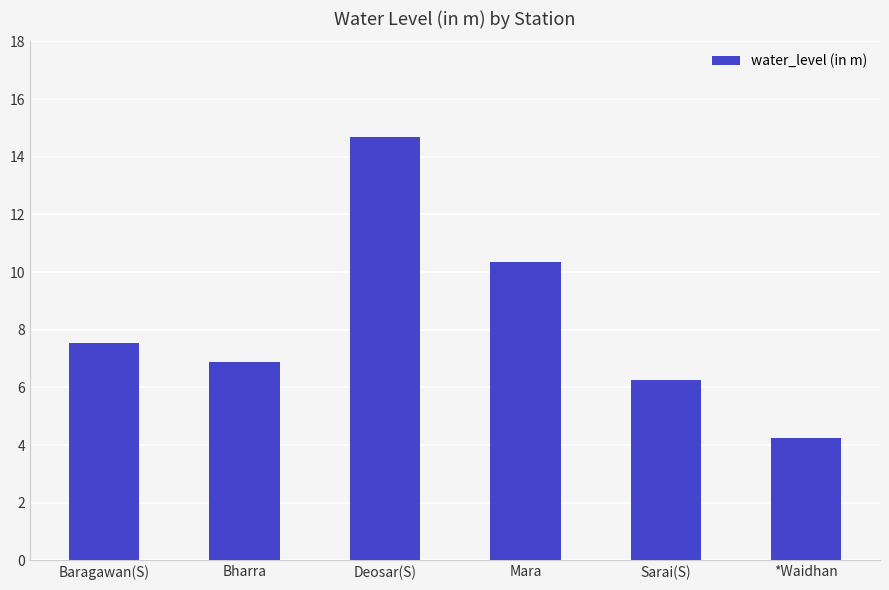

What is the approximate value at Baragawan(S)?

7.5